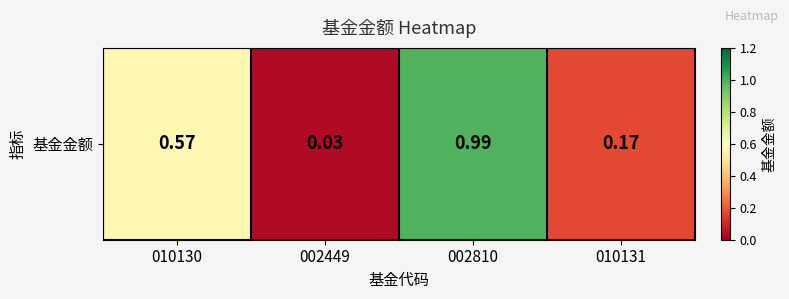

What is the change in value from 002810 to 010131?

-0.8